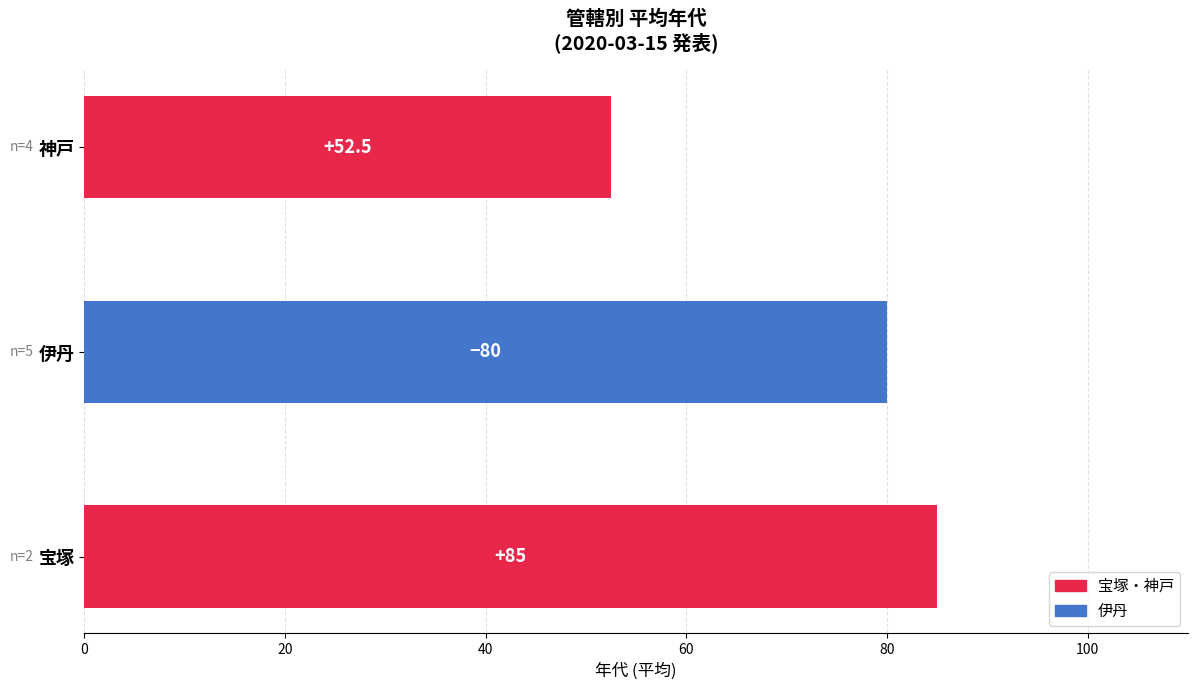

The chart shows a value of 74.5 at 神戸. True or false?

False